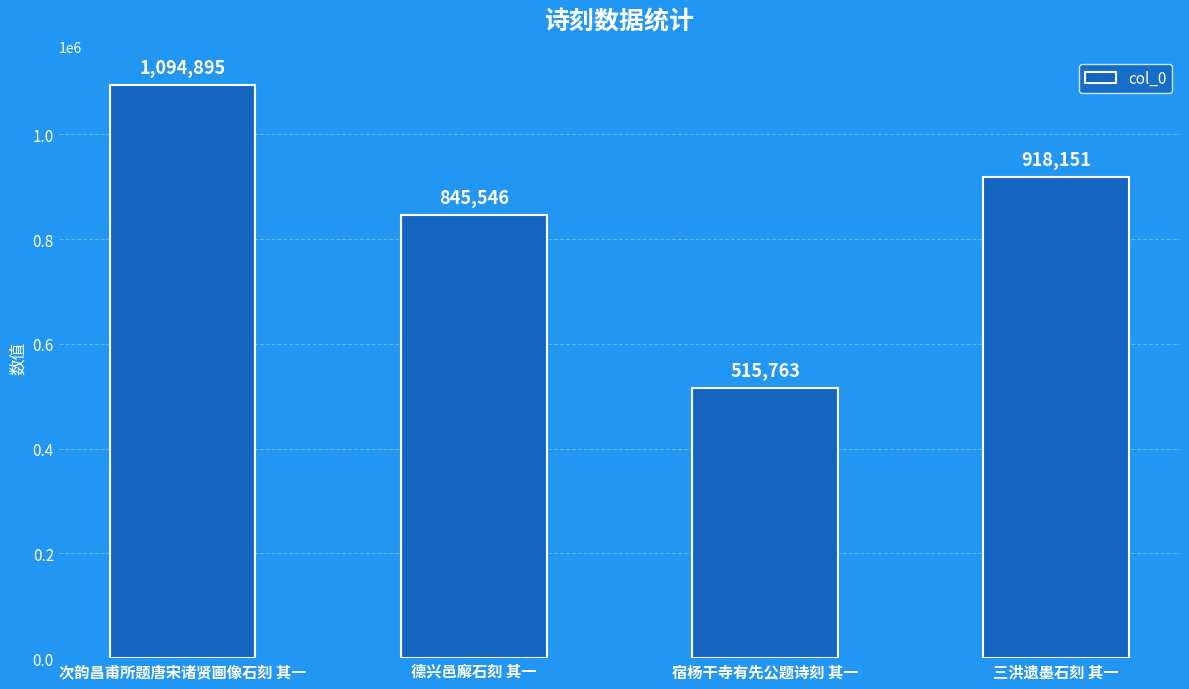

Rank the categories by value from lowest to highest.

宿杨干寺有先公题诗刻 其一, 德兴邑廨石刻 其一, 三洪遗墨石刻 其一, 次韵昌甫所题唐宋诸贤画像石刻 其一